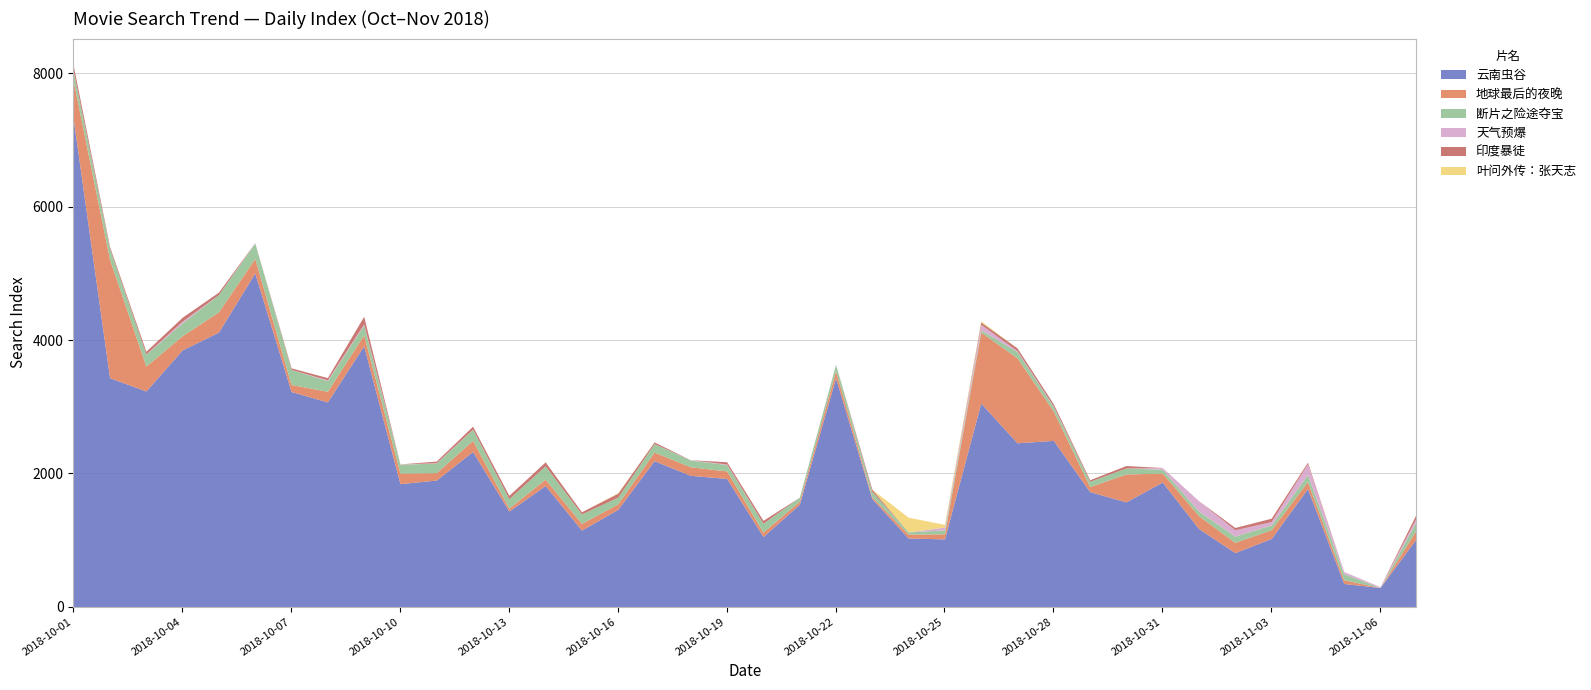

Reading left to right, what are all the values shown in this chart?

云南虫谷: 2018-10-01=7309	2018-10-02=3435	2018-10-03=3236	2018-10-04=3852	2018-10-05=4119	2018-10-06=5006	2018-10-07=3228	2018-10-08=3072	2018-10-09=3914	2018-10-10=1846	2018-10-11=1900	2018-10-12=2329	2018-10-13=1435	2018-10-14=1818	2018-10-15=1150	2018-10-16=1461	2018-10-17=2191	2018-10-18=1971	2018-10-19=1924	2018-10-20=1053	2018-10-21=1536	2018-10-22=3433	2018-10-23=1622	2018-10-24=1031	2018-10-25=1018	2018-10-26=3055	2018-10-27=2459	2018-10-28=2495	2018-10-29=1727	2018-10-30=1573	2018-10-31=1871	2018-11-01=1174	2018-11-02=812	2018-11-03=1024	2018-11-04=1772	2018-11-05=349	2018-11-06=289	2018-11-07=1024
地球最后的夜晚: 2018-10-01=573	2018-10-02=1774	2018-10-03=373	2018-10-04=212	2018-10-05=304	2018-10-06=218	2018-10-07=105	2018-10-08=159	2018-10-09=164	2018-10-10=158	2018-10-11=111	2018-10-12=166	2018-10-13=44	2018-10-14=95	2018-10-15=100	2018-10-16=83	2018-10-17=128	2018-10-18=128	2018-10-19=113	2018-10-20=66	2018-10-21=47	2018-10-22=108	2018-10-23=25	2018-10-24=59	2018-10-25=76	2018-10-26=1064	2018-10-27=1274	2018-10-28=438	2018-10-29=76	2018-10-30=418	2018-10-31=134	2018-11-01=192	2018-11-02=154	2018-11-03=132	2018-11-04=105	2018-11-05=55	2018-11-06=0	2018-11-07=132
断片之险途夺宝: 2018-10-01=145	2018-10-02=164	2018-10-03=179	2018-10-04=193	2018-10-05=258	2018-10-06=230	2018-10-07=227	2018-10-08=159	2018-10-09=148	2018-10-10=133	2018-10-11=145	2018-10-12=166	2018-10-13=143	2018-10-14=201	2018-10-15=142	2018-10-16=100	2018-10-17=128	2018-10-18=102	2018-10-19=95	2018-10-20=133	2018-10-21=59	2018-10-22=92	2018-10-23=83	2018-10-24=33	2018-10-25=59	2018-10-26=34	2018-10-27=94	2018-10-28=69	2018-10-29=79	2018-10-30=90	2018-10-31=58	2018-11-01=69	2018-11-02=94	2018-11-03=71	2018-11-04=105	2018-11-05=93	2018-11-06=0	2018-11-07=132
天气预爆: 2018-10-01=6	2018-10-02=0	2018-10-03=3	2018-10-04=26	2018-10-05=0	2018-10-06=8	2018-10-07=0	2018-10-08=13	2018-10-09=16	2018-10-10=5	2018-10-11=4	2018-10-12=3	2018-10-13=0	2018-10-14=0	2018-10-15=0	2018-10-16=0	2018-10-17=0	2018-10-18=4	2018-10-19=9	2018-10-20=0	2018-10-21=0	2018-10-22=4	2018-10-23=0	2018-10-24=0	2018-10-25=42	2018-10-26=82	2018-10-27=13	2018-10-28=7	2018-10-29=0	2018-10-30=0	2018-10-31=25	2018-11-01=156	2018-11-02=95	2018-11-03=51	2018-11-04=163	2018-11-05=31	2018-11-06=12	2018-11-07=52
印度暴徒: 2018-10-01=82	2018-10-02=28	2018-10-03=41	2018-10-04=59	2018-10-05=38	2018-10-06=0	2018-10-07=23	2018-10-08=33	2018-10-09=114	2018-10-10=0	2018-10-11=25	2018-10-12=44	2018-10-13=49	2018-10-14=59	2018-10-15=33	2018-10-16=59	2018-10-17=25	2018-10-18=0	2018-10-19=34	2018-10-20=44	2018-10-21=0	2018-10-22=0	2018-10-23=33	2018-10-24=0	2018-10-25=0	2018-10-26=35	2018-10-27=42	2018-10-28=34	2018-10-29=23	2018-10-30=37	2018-10-31=0	2018-11-01=0	2018-11-02=34	2018-11-03=50	2018-11-04=23	2018-11-05=0	2018-11-06=0	2018-11-07=57
叶问外传：张天志: 2018-10-01=0	2018-10-02=0	2018-10-03=0	2018-10-04=0	2018-10-05=0	2018-10-06=0	2018-10-07=0	2018-10-08=0	2018-10-09=0	2018-10-10=0	2018-10-11=0	2018-10-12=0	2018-10-13=0	2018-10-14=0	2018-10-15=0	2018-10-16=8	2018-10-17=0	2018-10-18=0	2018-10-19=0	2018-10-20=0	2018-10-21=0	2018-10-22=0	2018-10-23=0	2018-10-24=220	2018-10-25=41	2018-10-26=18	2018-10-27=0	2018-10-28=0	2018-10-29=0	2018-10-30=0	2018-10-31=0	2018-11-01=0	2018-11-02=0	2018-11-03=0	2018-11-04=0	2018-11-05=0	2018-11-06=0	2018-11-07=0